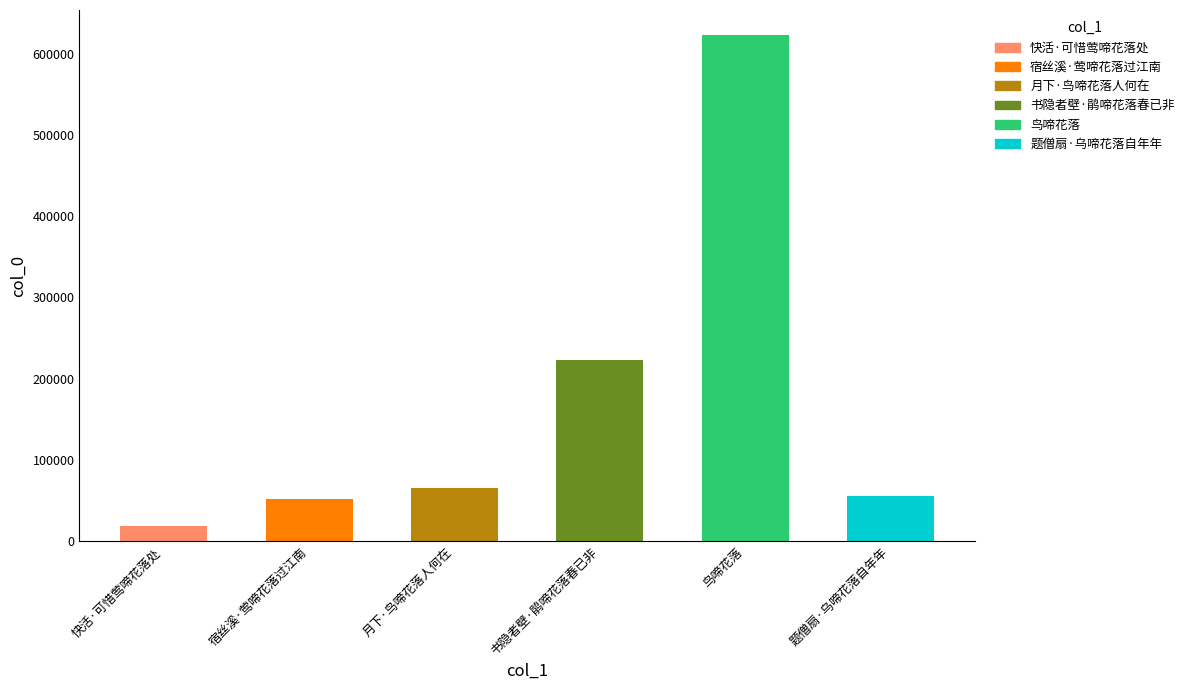

Are the bars grouped side by side (vs. stacked)?

No